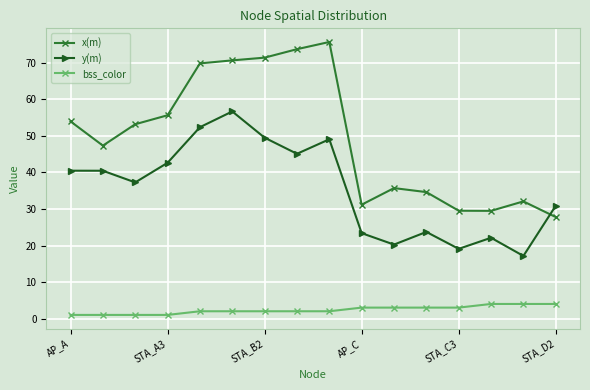

Which series has the largest total across all categories?

x(m)